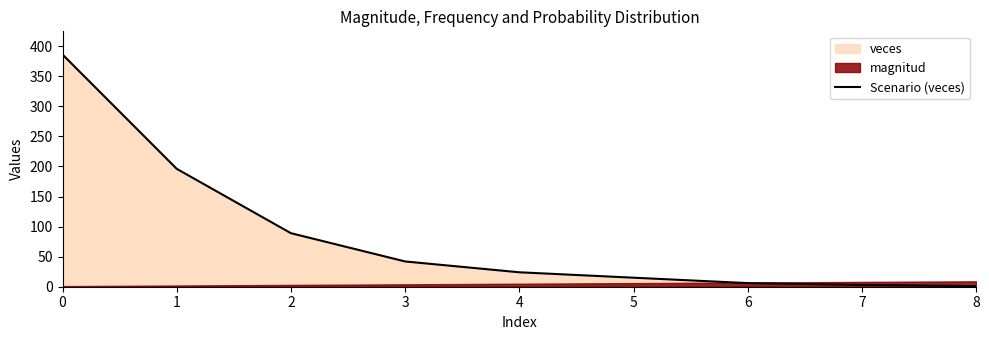

Does the chart display data point markers on the line(s)?

No